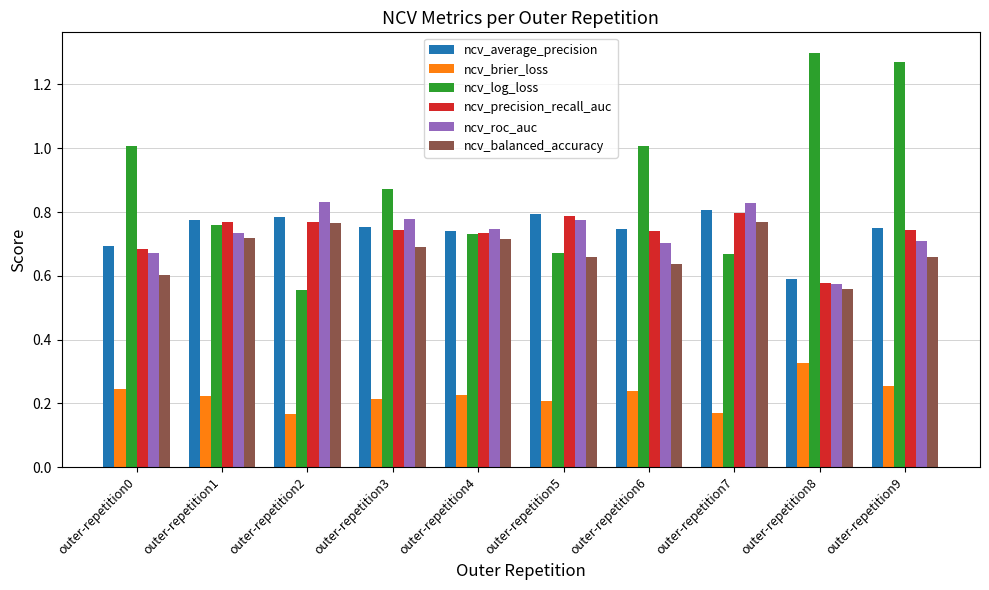

What is the total value across all series at outer-repetition3?

4.1